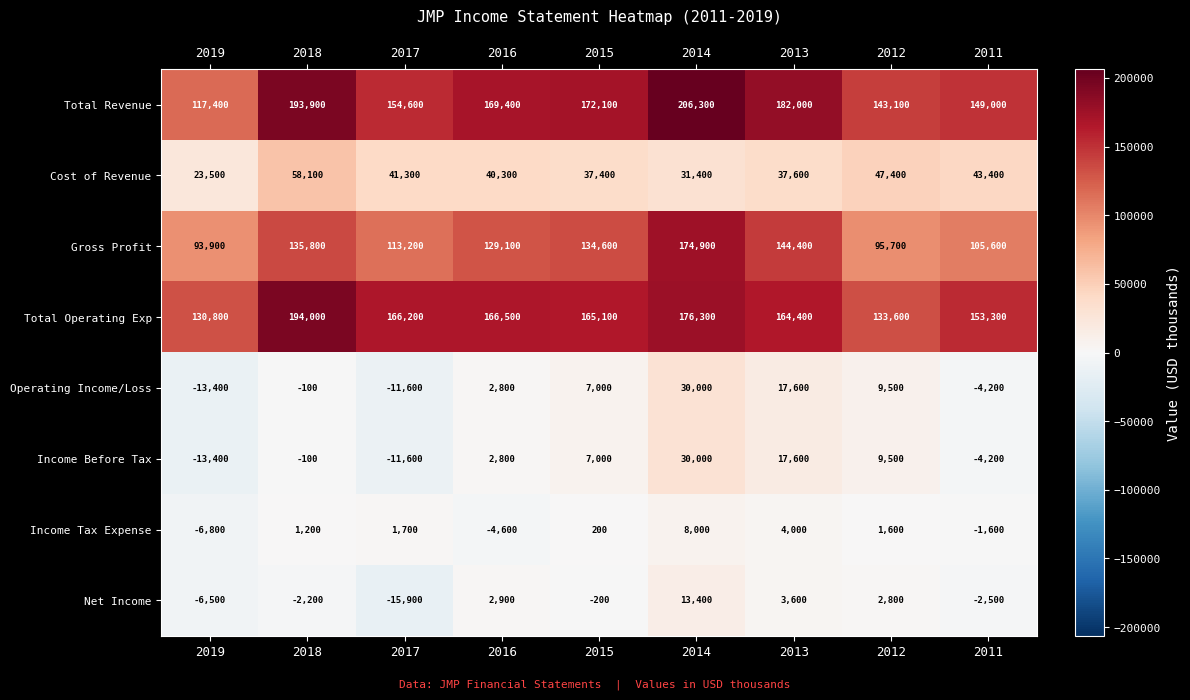

True or false: Net Income has a value of -333 at 2015.

False